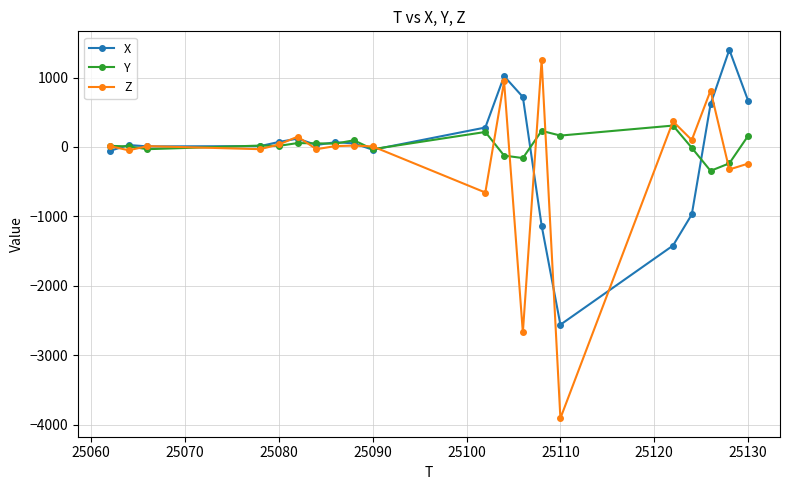

What is the value of the Y point at the 19th from the left?

-236